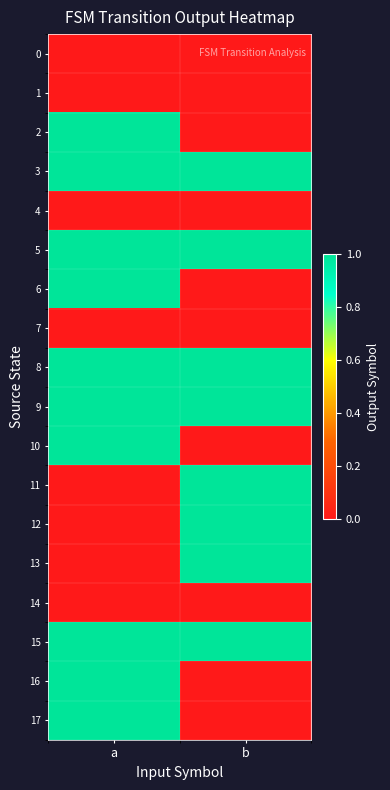

Between a and b, which series saw the biggest shift?

2